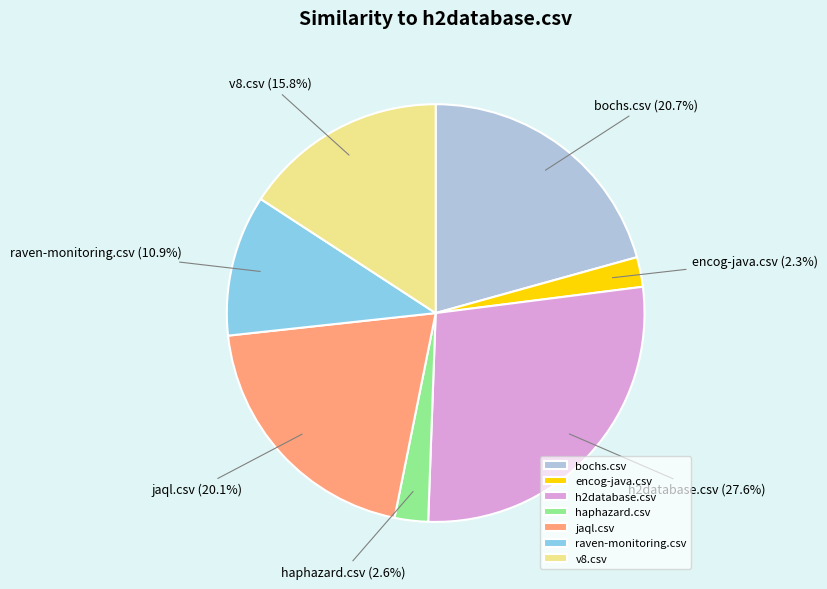

To the nearest percent, what is the average slice percentage?

14%